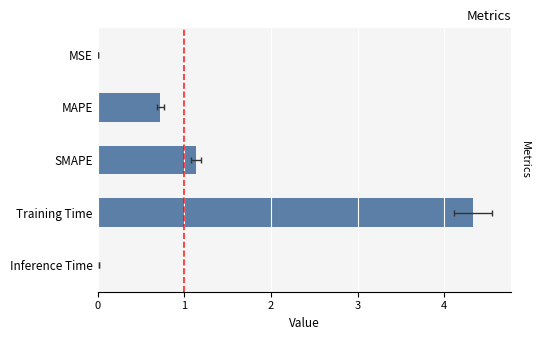

What is the difference between the second highest and second lowest values?

1.1